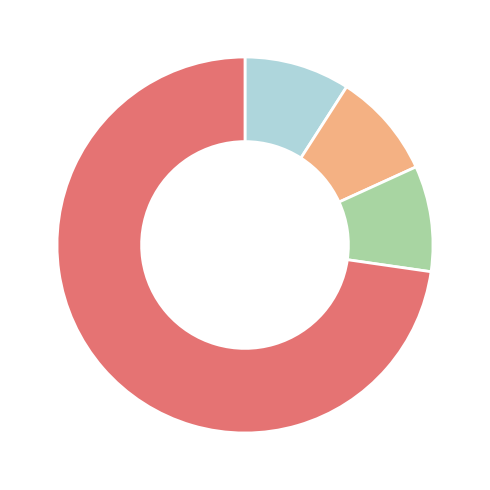

Is there a majority slice in this chart?

Yes